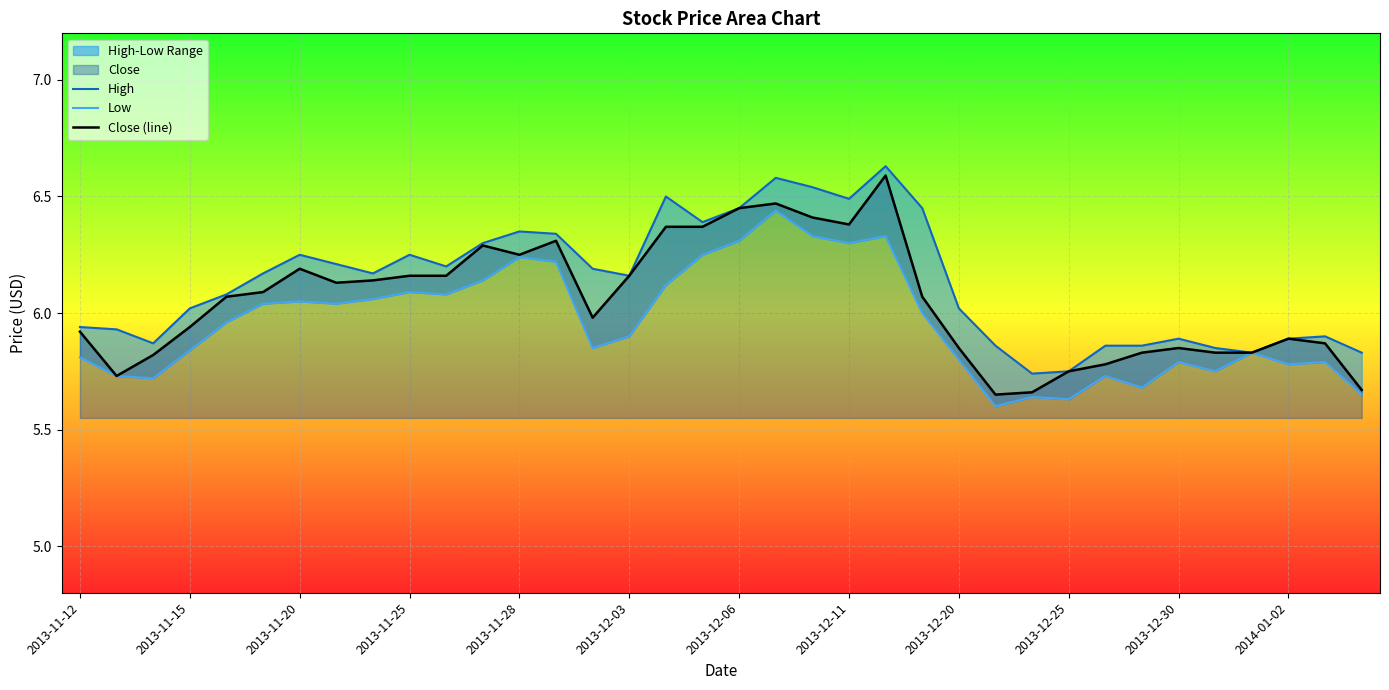

The value of High at 16 is 6.5. True or false?

True